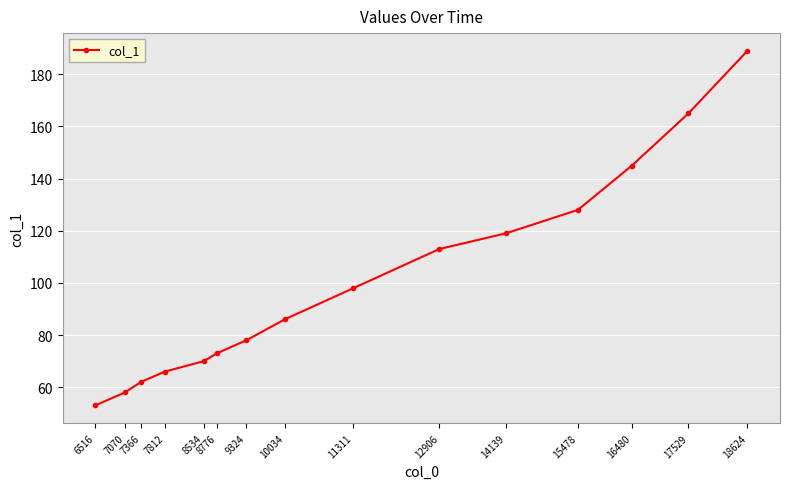

At which label is the value closest to 121?

14139